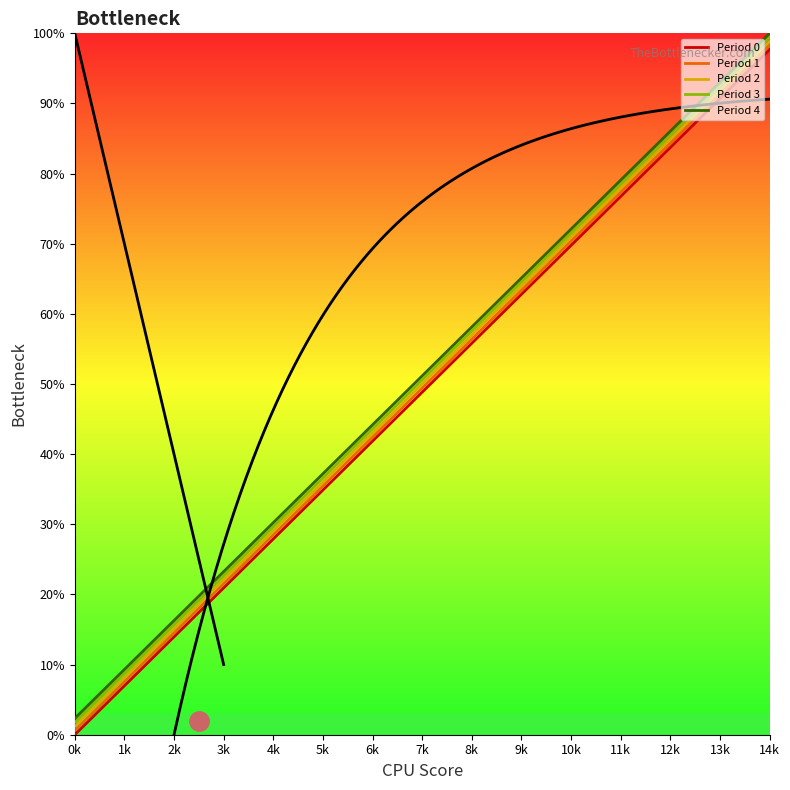

Reading left to right, transcribe all the data shown in this chart.

Period 0: 0k=0.0	1k=7.0	2k=14.0	3k=20.9	4k=27.9	5k=34.9	6k=41.9	7k=48.8	8k=55.8	9k=62.8	10k=69.8	11k=76.7	12k=83.7	13k=90.7	14k=97.7
Period 1: 0k=0.6	1k=7.6	2k=14.5	3k=21.5	4k=28.5	5k=35.5	6k=42.4	7k=49.4	8k=56.4	9k=63.4	10k=70.3	11k=77.3	12k=84.3	13k=91.3	14k=98.3
Period 2: 0k=1.2	1k=8.1	2k=15.1	3k=22.1	4k=29.1	5k=36.0	6k=43.0	7k=50.0	8k=57.0	9k=64.0	10k=70.9	11k=77.9	12k=84.9	13k=91.9	14k=98.8
Period 3: 0k=1.7	1k=8.7	2k=15.7	3k=22.7	4k=29.7	5k=36.6	6k=43.6	7k=50.6	8k=57.6	9k=64.5	10k=71.5	11k=78.5	12k=85.5	13k=92.4	14k=99.4
Period 4: 0k=2.3	1k=9.3	2k=16.3	3k=23.3	4k=30.2	5k=37.2	6k=44.2	7k=51.2	8k=58.1	9k=65.1	10k=72.1	11k=79.1	12k=86.0	13k=93.0	14k=100.0